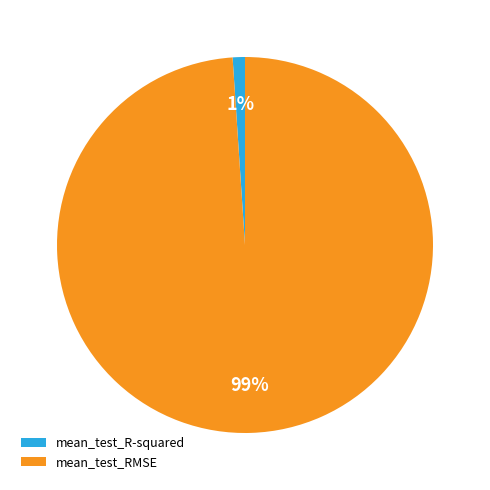

To the nearest percent, what is the difference between the largest and smallest slice percentages?

98%